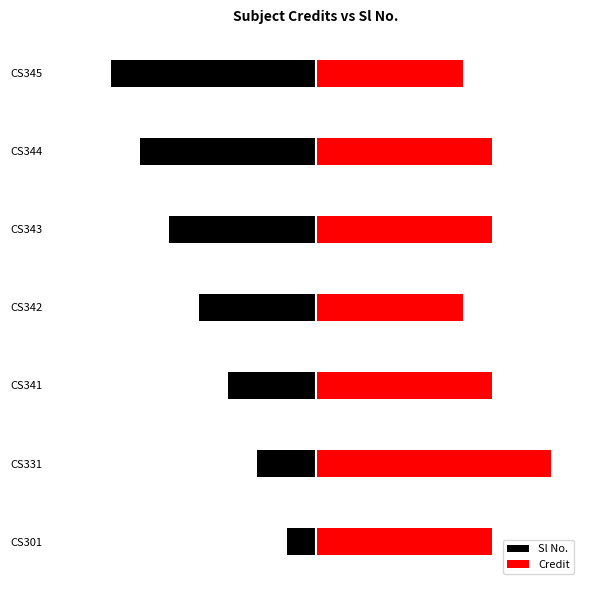

What is the value of the Sl No. bar at the 2nd from the left?

-2